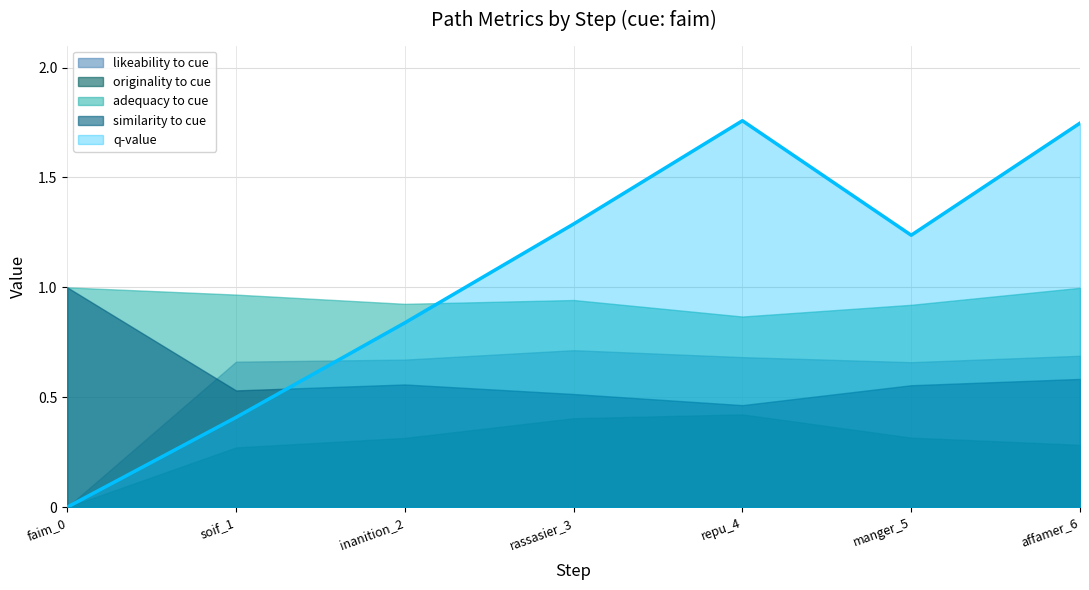

What is the value of the similarity_to_cue point at the 6th from the left?

0.6